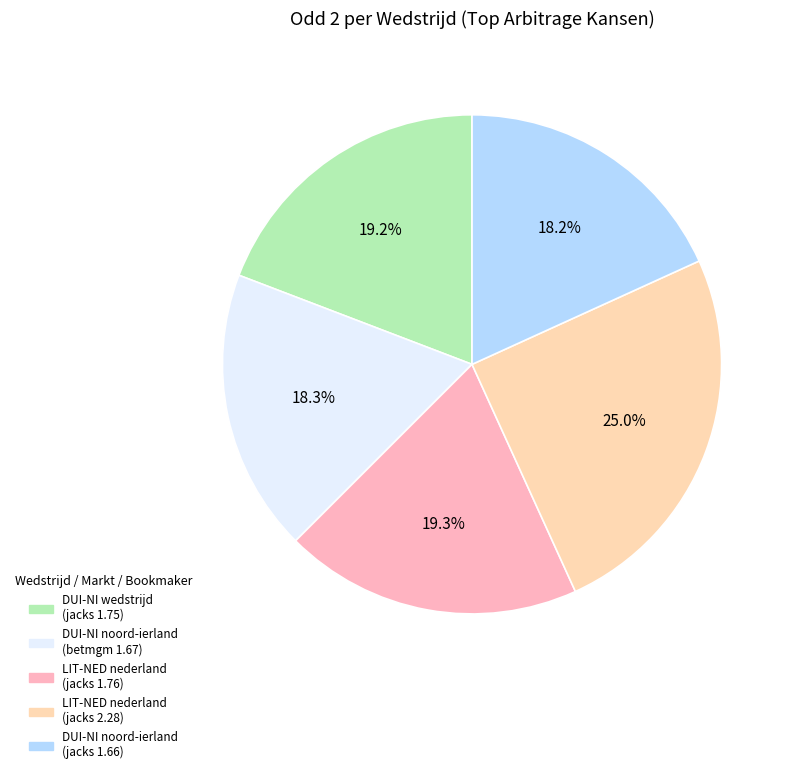

Combined, do DUI-NI wedstrijd (jacks 1.75) and LIT-NED nederland (jacks 2.28) account for over 50%?

No